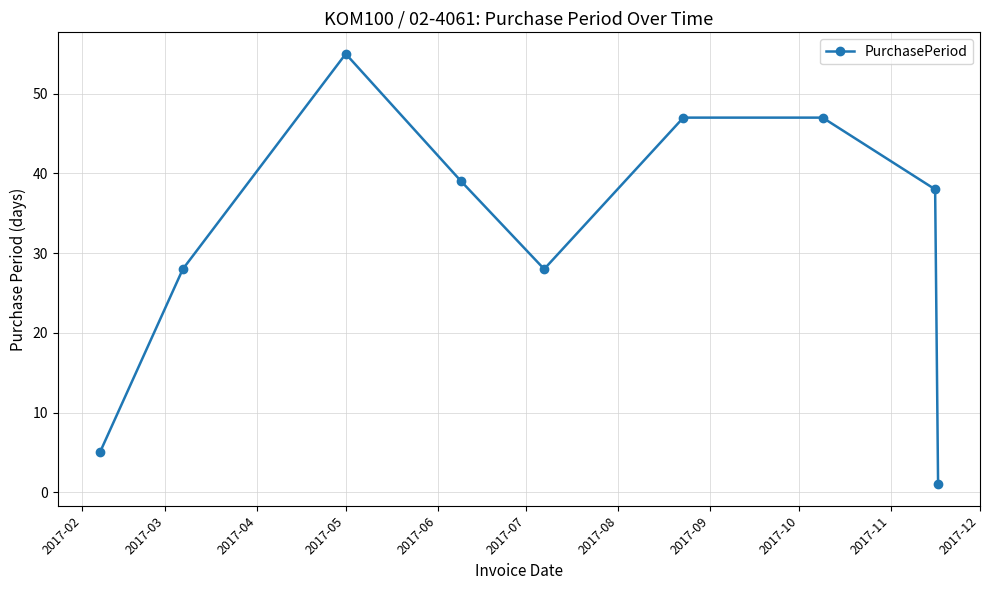

What is the sum of all values?

288